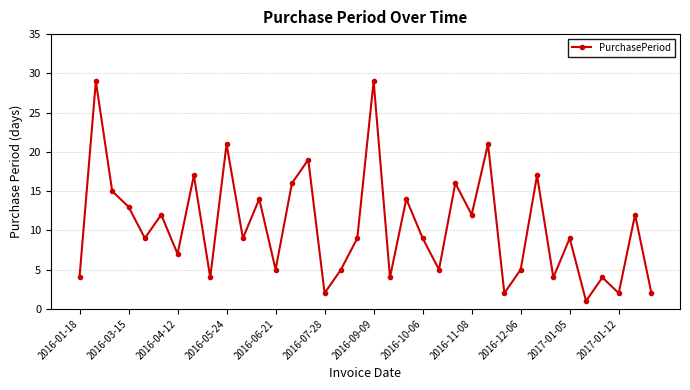

What is the value of the 35th point from the left?

12